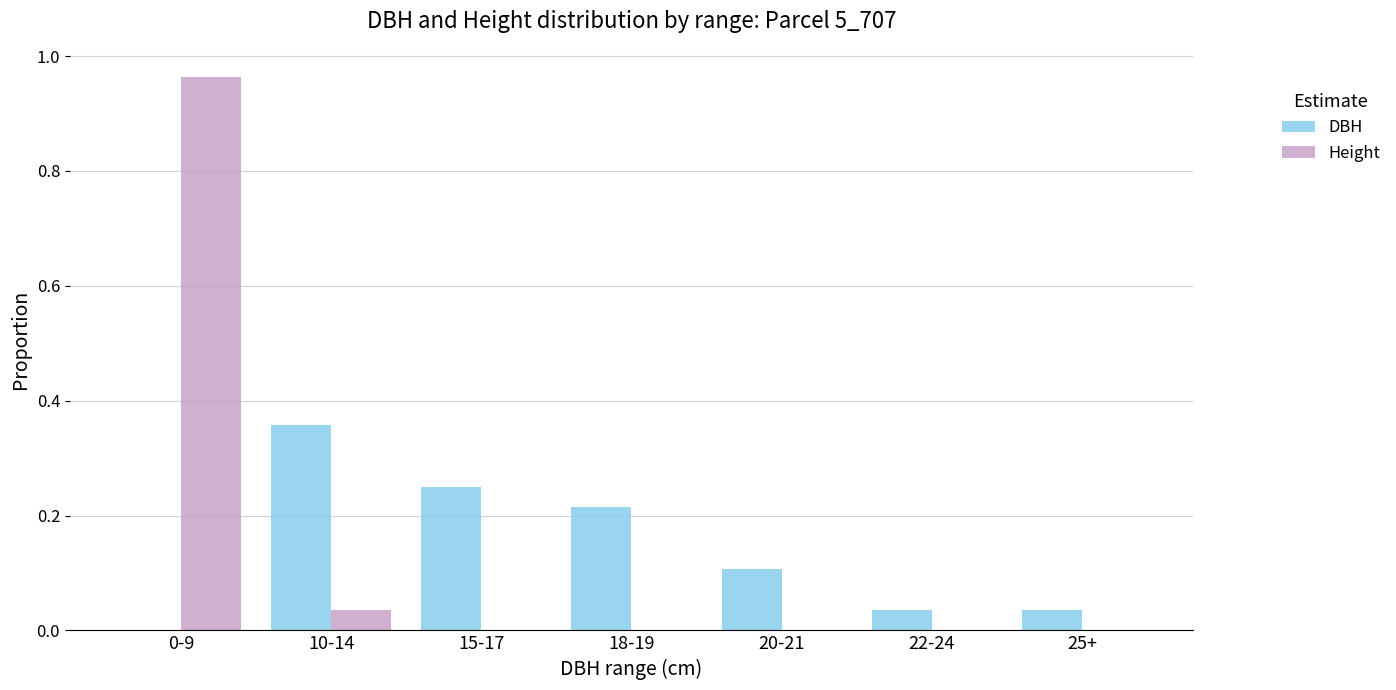

Which category has the highest value in the DBH series?

10-14